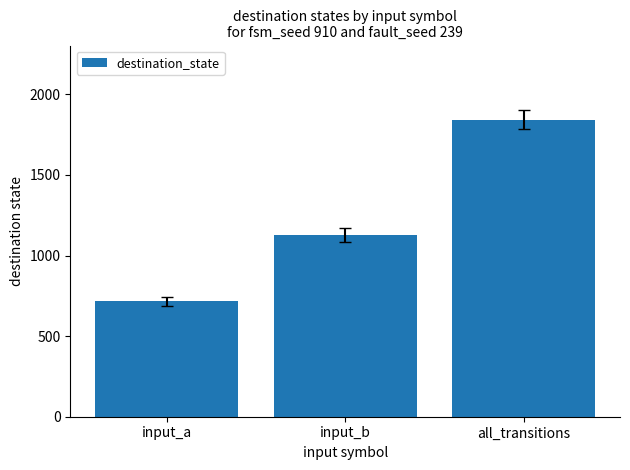

Rank the categories by value from highest to lowest.

all_transitions, input_b, input_a